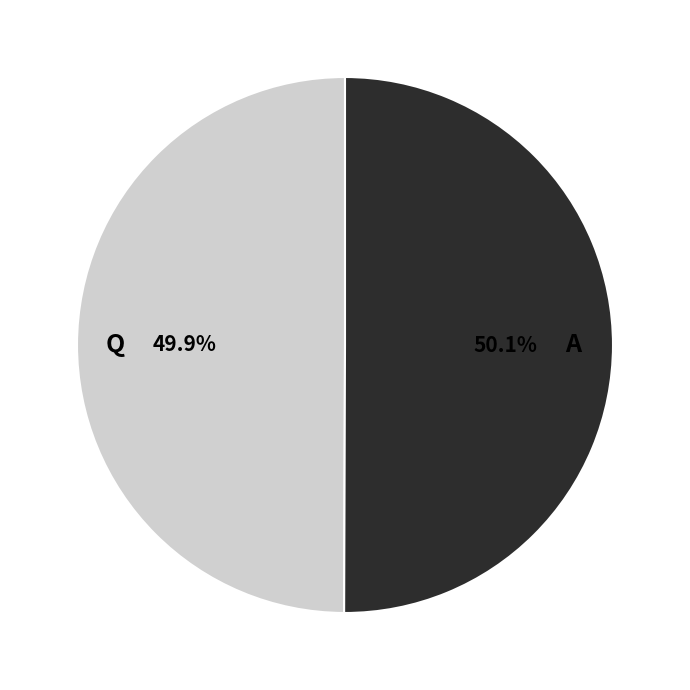

True or false: A accounts for 50% of the total.

True